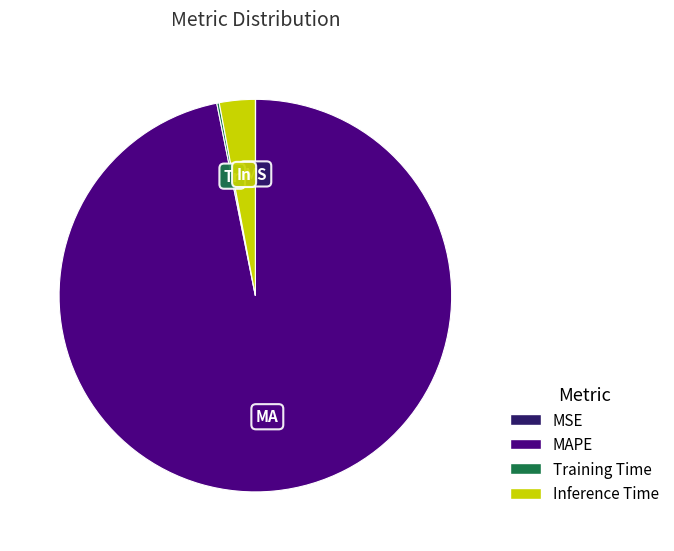

What is the largest slice in the pie chart?

MAPE